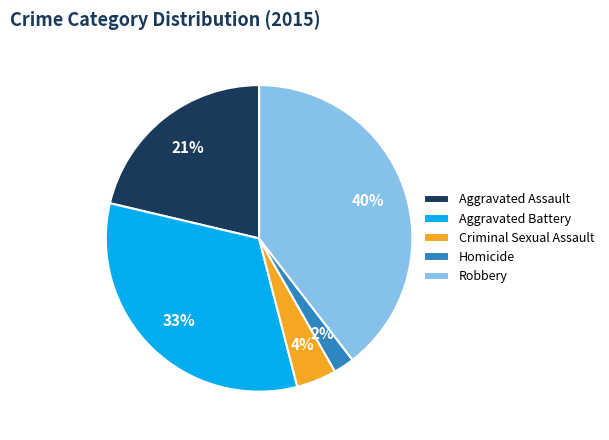

Is there a majority slice in this chart?

No